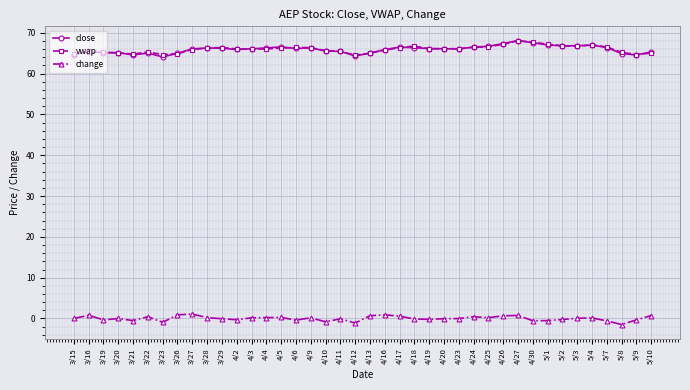

True or false: close and change cross at least once.

False